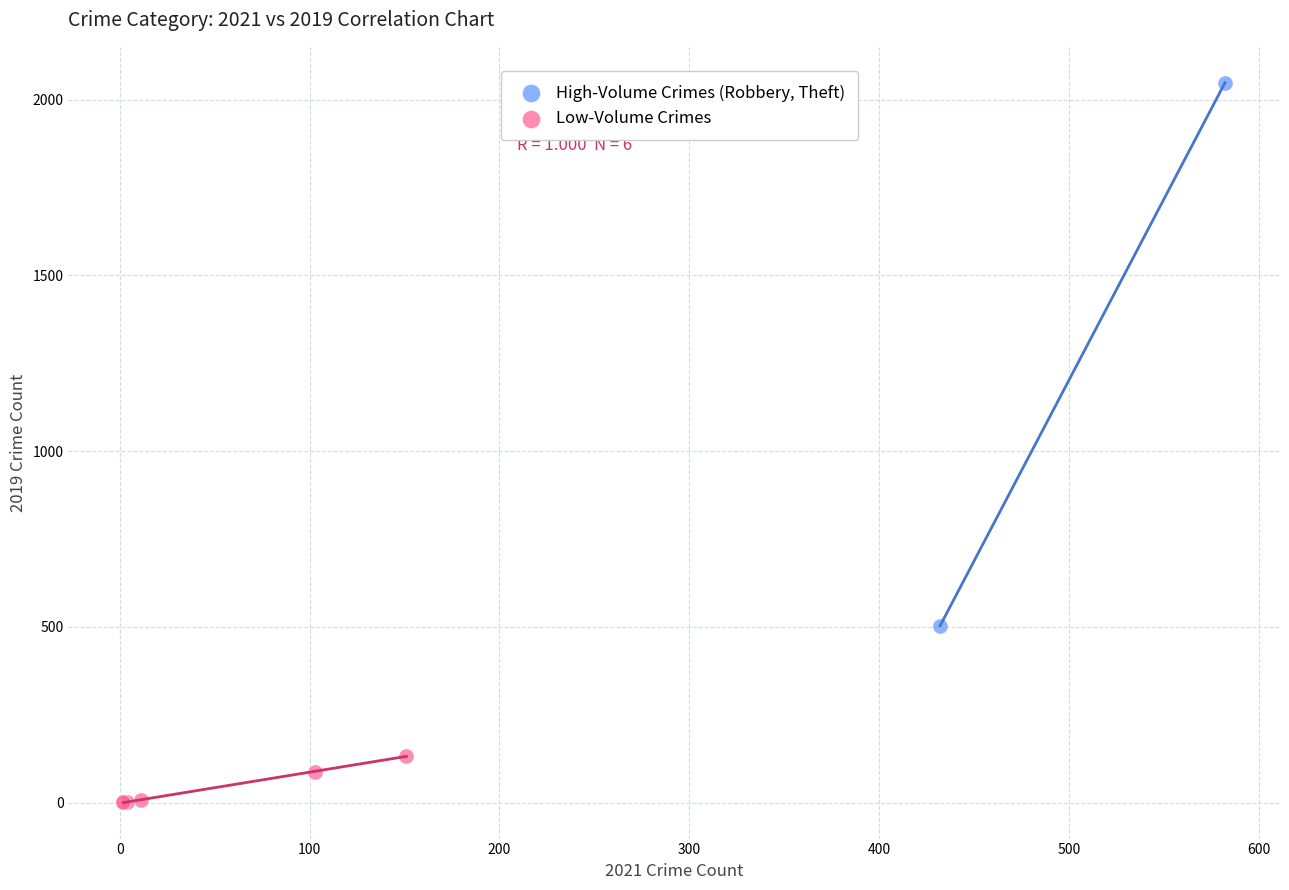

Which series has the largest Y range (max minus min)?

High-Volume Crimes (Robbery, Theft)